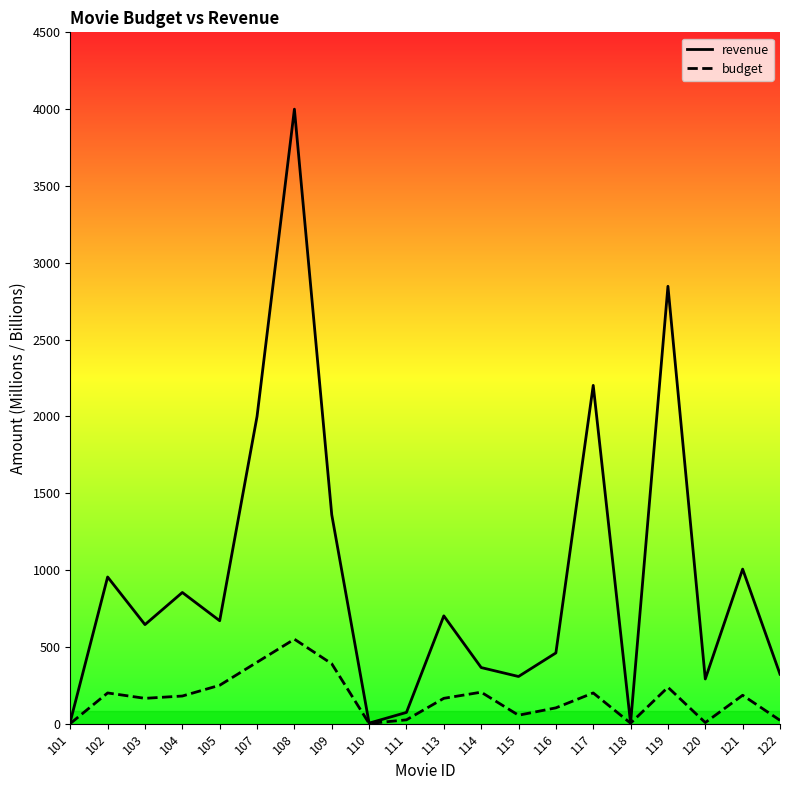

Which category has the highest value across all series?

108